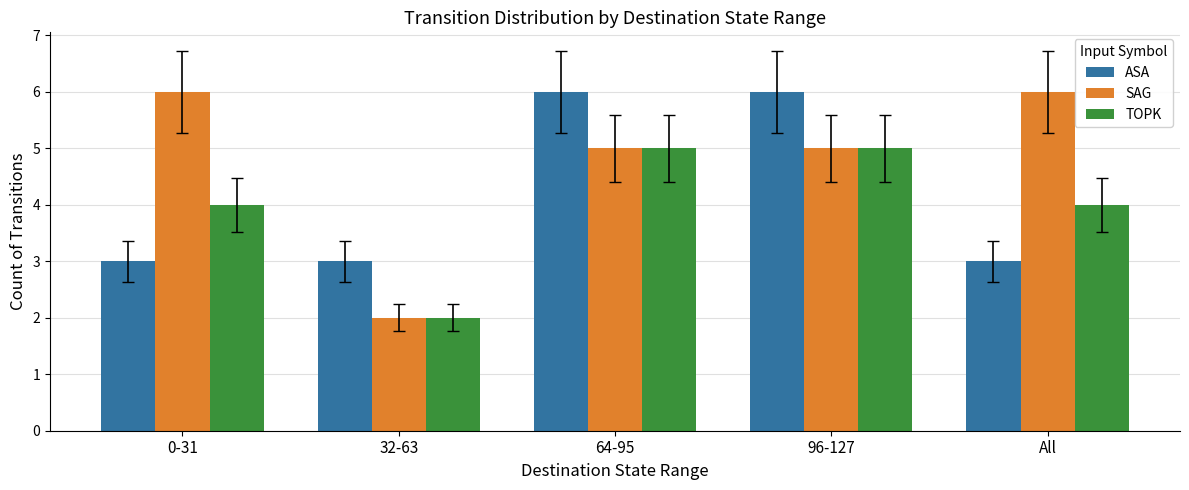

Is it true that TOPK equals 1 at 32-63?

False